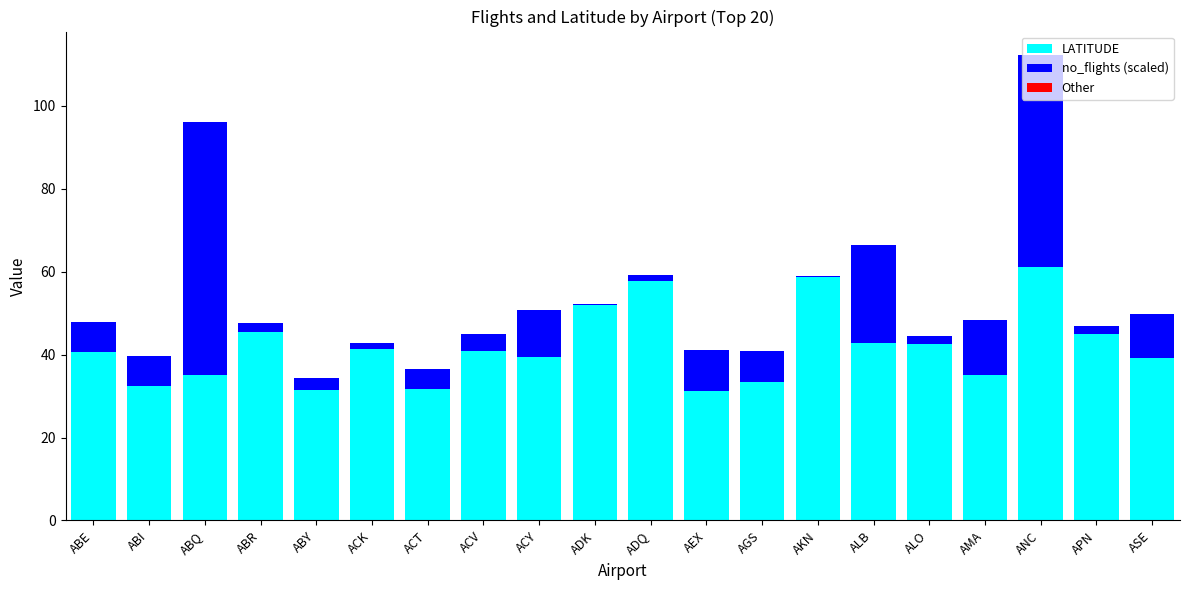

What is the highest value of the LATITUDE series?

61.2